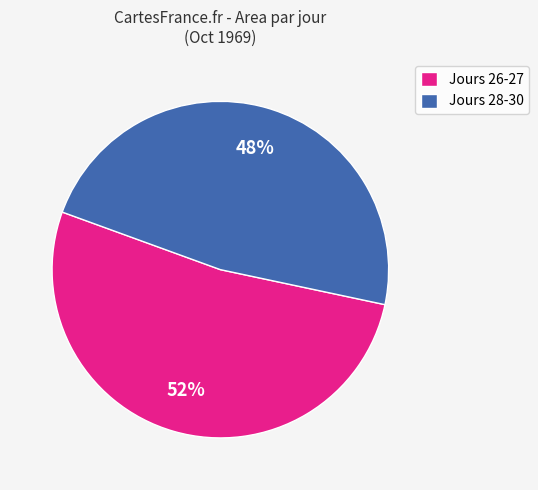

Is there any slice that represents more than half of the pie?

Yes